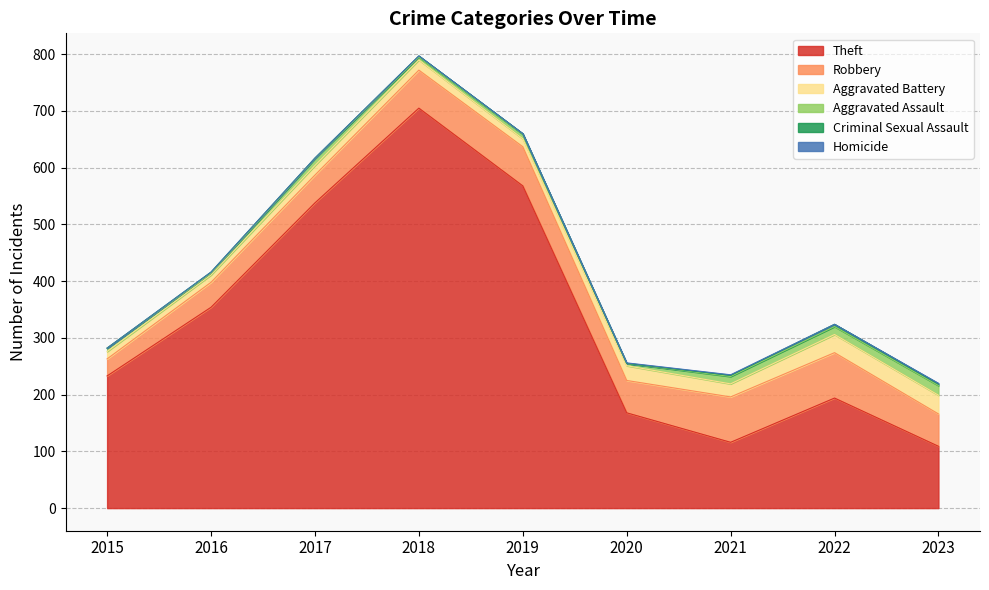

What is the total value across all series at 2022?

324